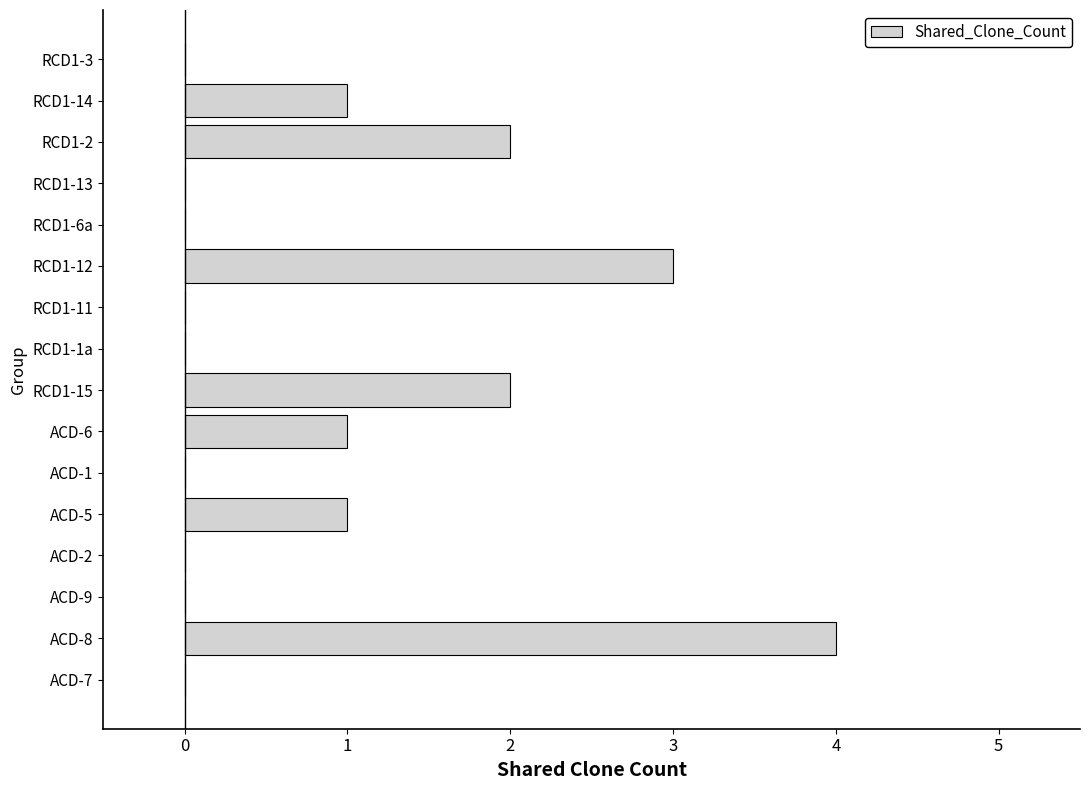

How many distinct data groups are displayed?

1